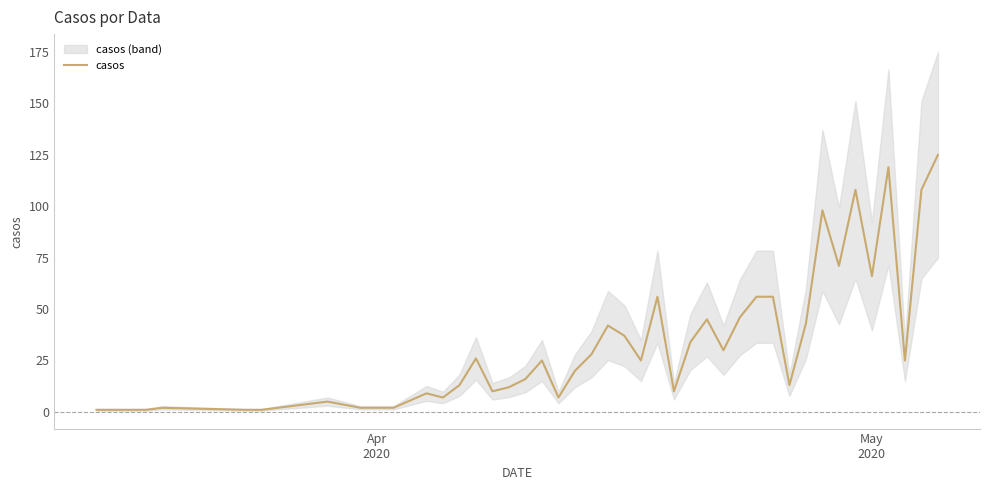

How many interior local valleys (lower than both neighbors) does the data have?

10